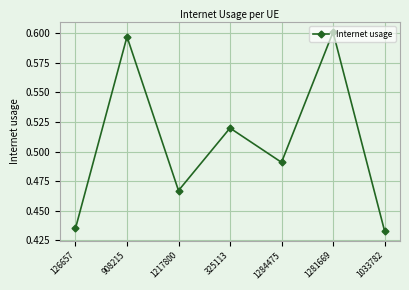

Does the chart have visible grid lines?

Yes